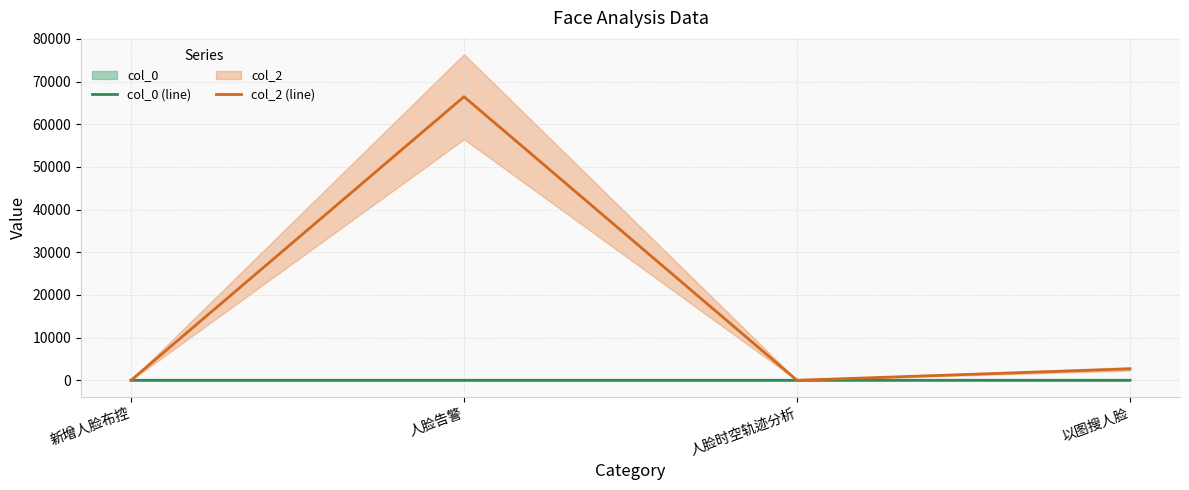

Where does the col_2 (line) series first go above 2684?

人脸告警